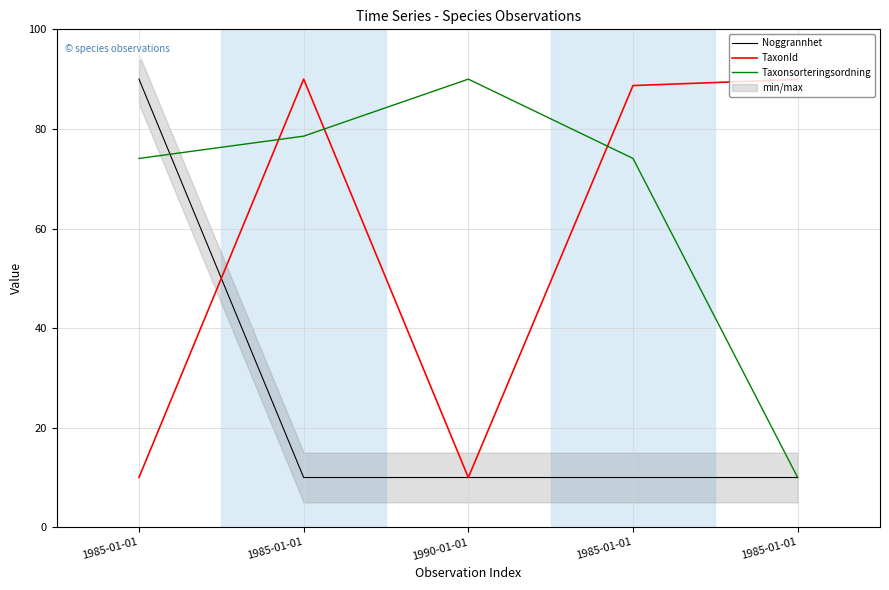

Count the number of categories in the chart.

5